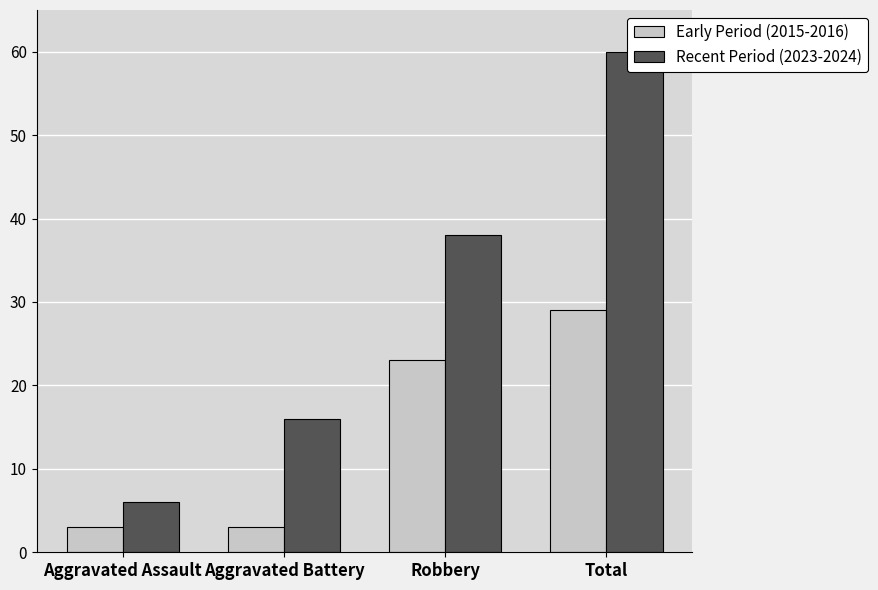

Rank the series at Aggravated Battery from lowest to highest value.

Early Period (2015-2016), Recent Period (2023-2024)